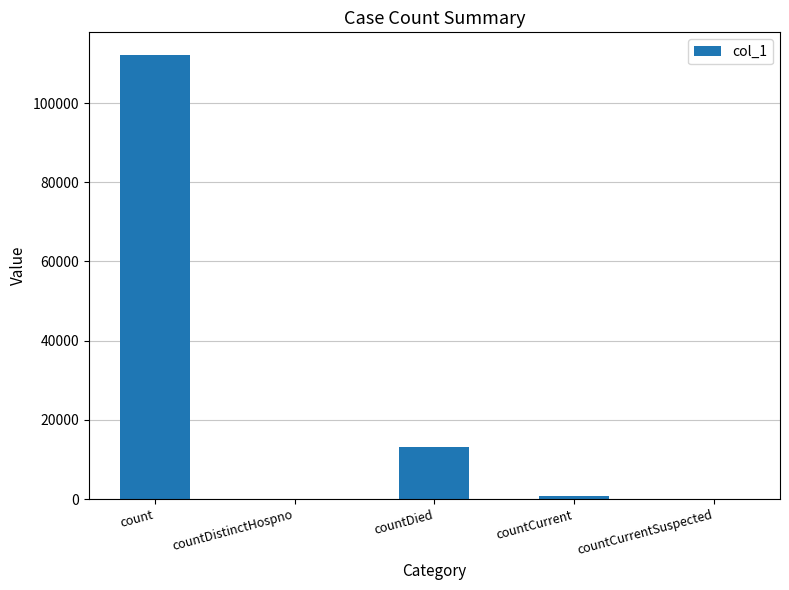

Are the bars horizontal?

No